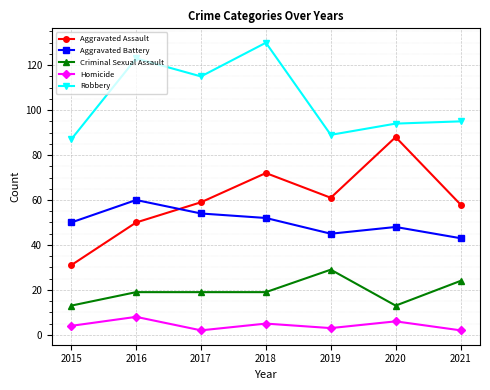

At which category does Homicide reach its first local peak?

2016